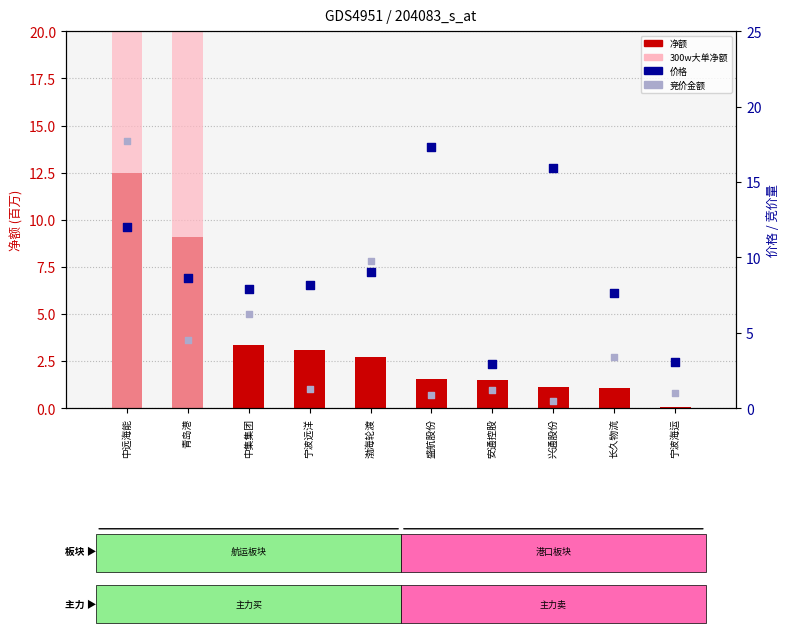

Which series contains the lowest Y value?

300w大单净额 (十万)